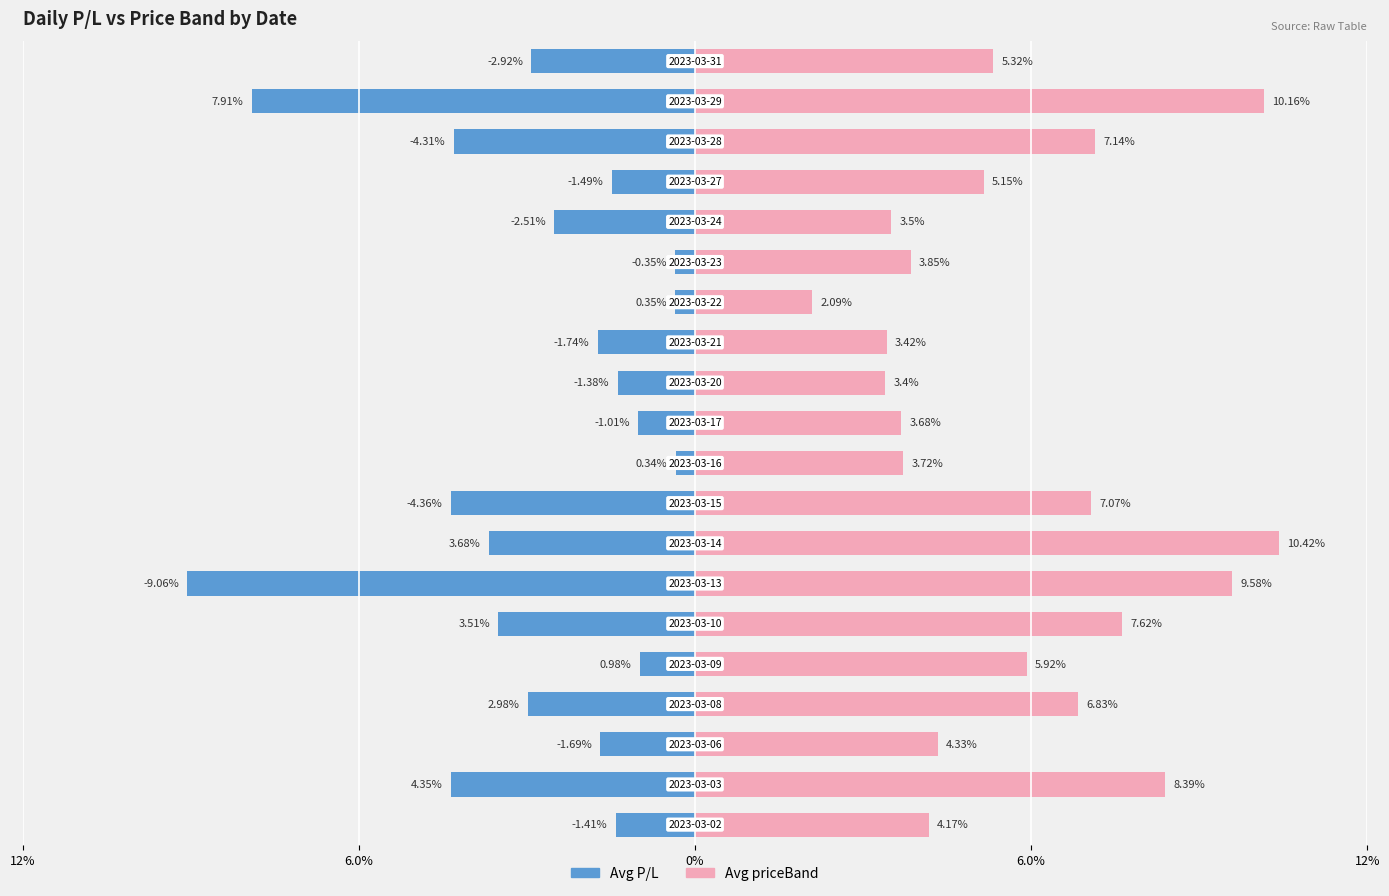

Between 0% and 14, which series saw the biggest shift?

Avg P/L